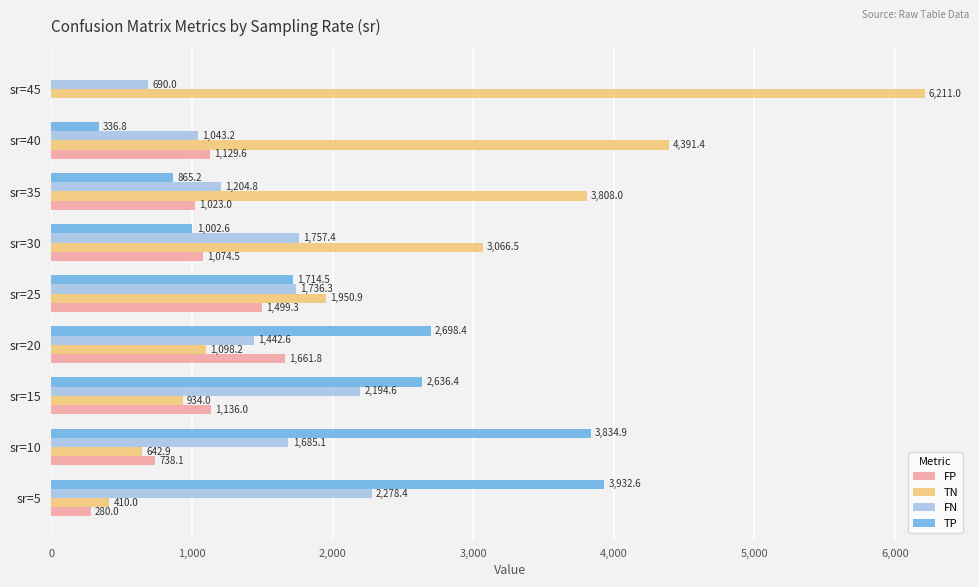

Which category has the highest value across all series?

sr=45